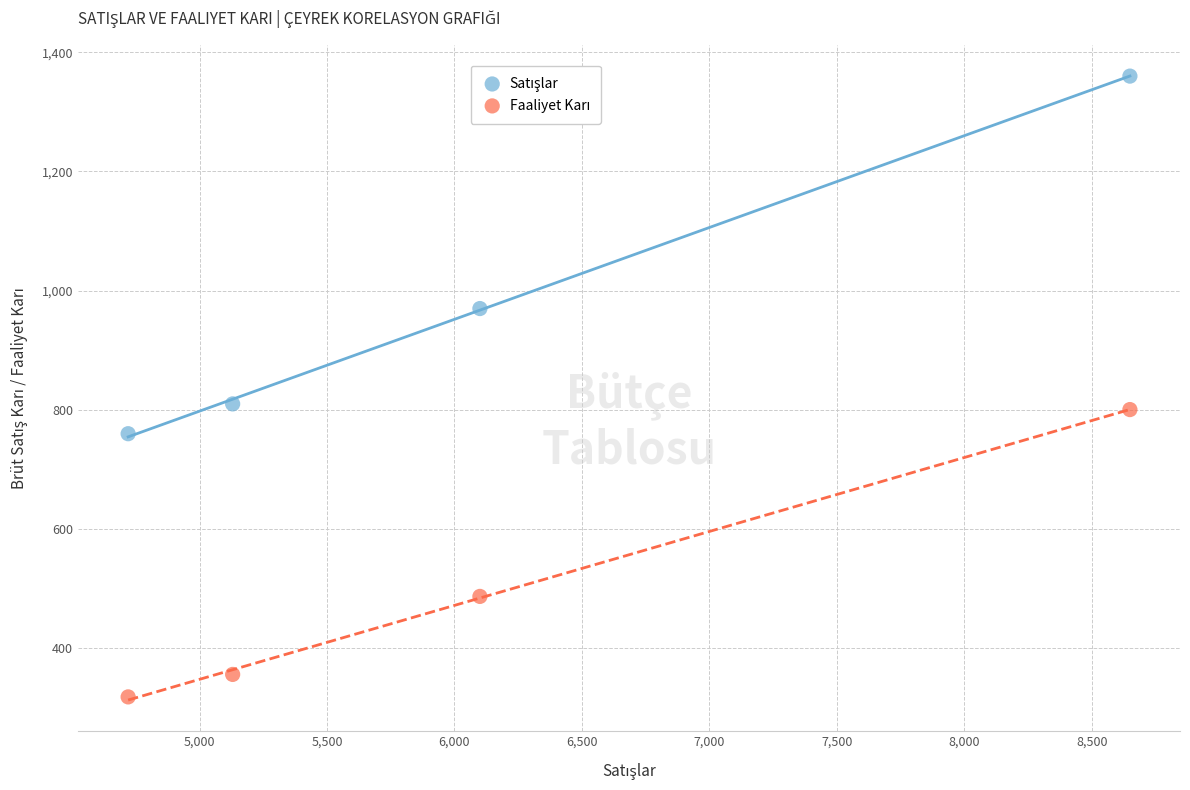

What is the X range (max minus min) for the scatter plot?

3930.0